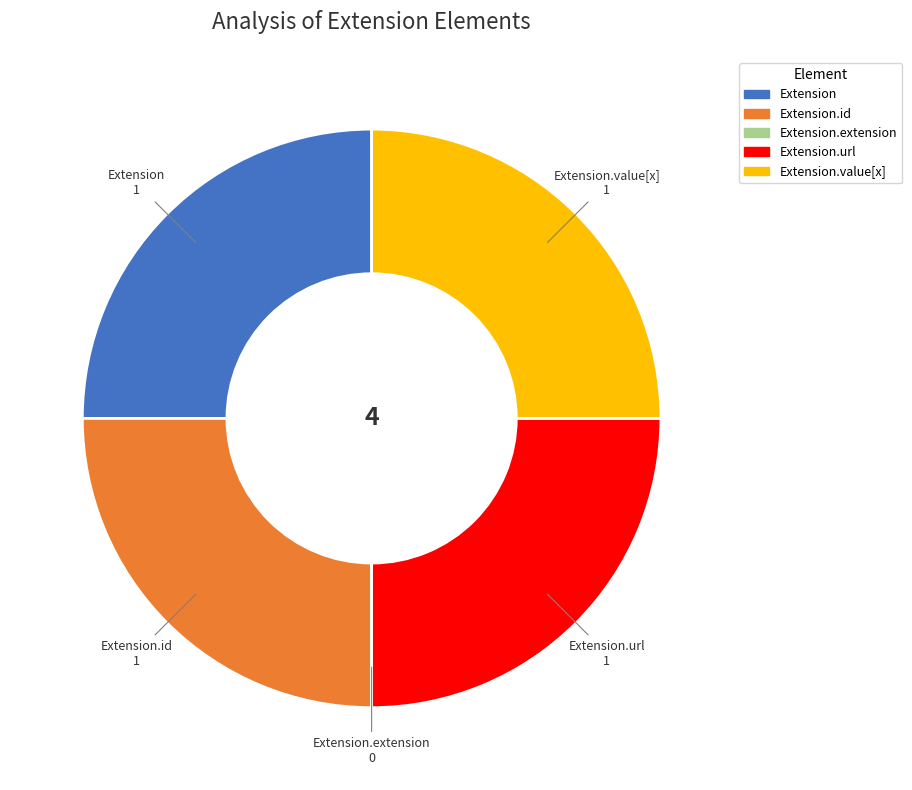

Does any single category account for the majority?

No